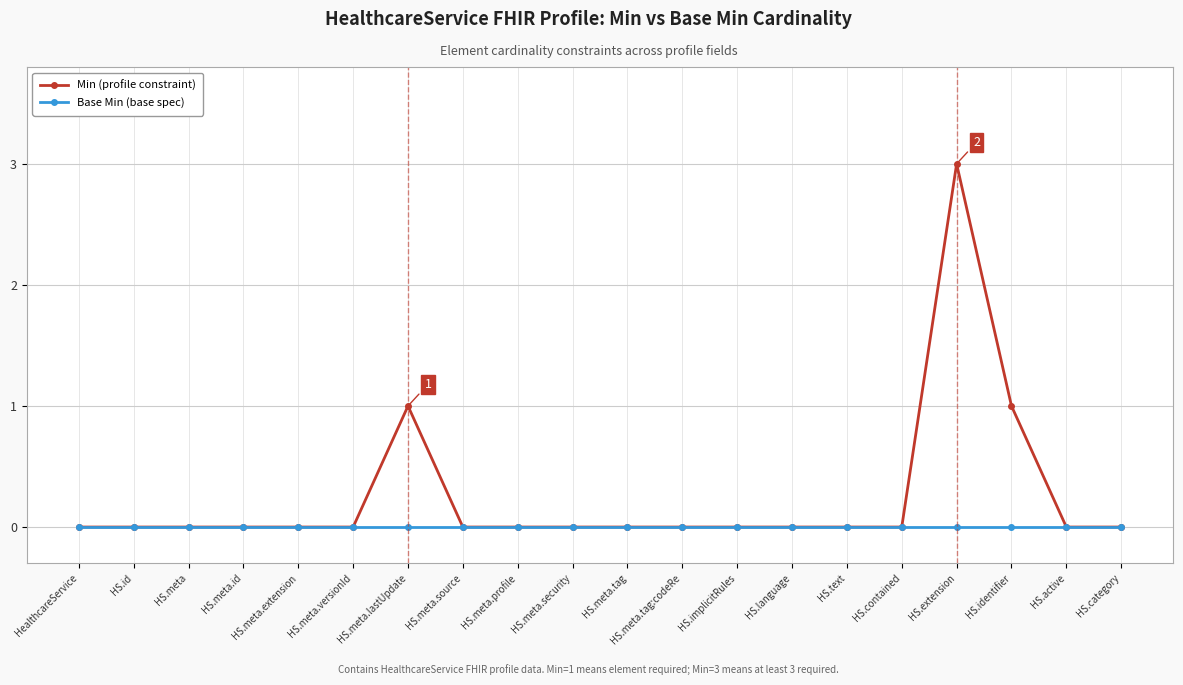

What is the label of the 8th point from the right?

HS.implicitRules